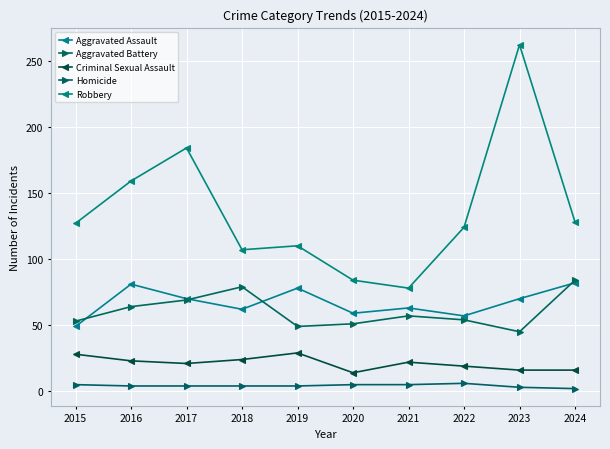

The Robbery series shows 124 at 2022. True or false?

True